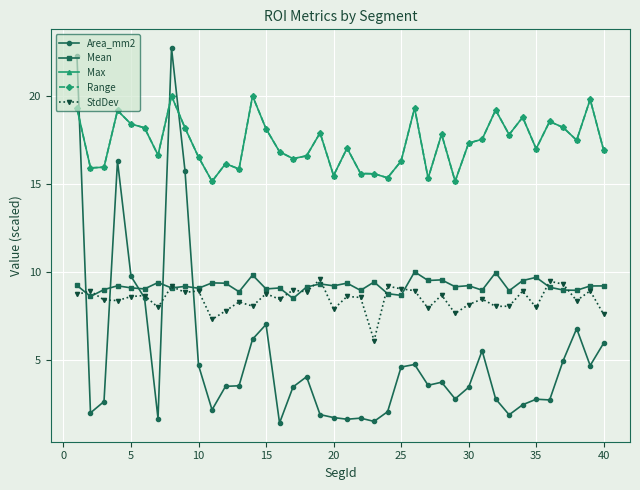

After their last crossing, which series has the higher values: Area_mm2 or Max?

Max